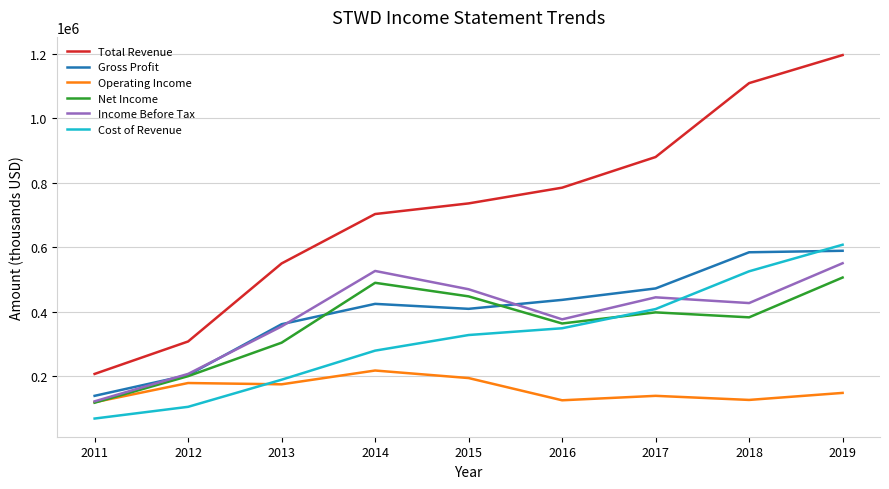

Count the Cost of Revenue values in the range 188600 to 407900.

5